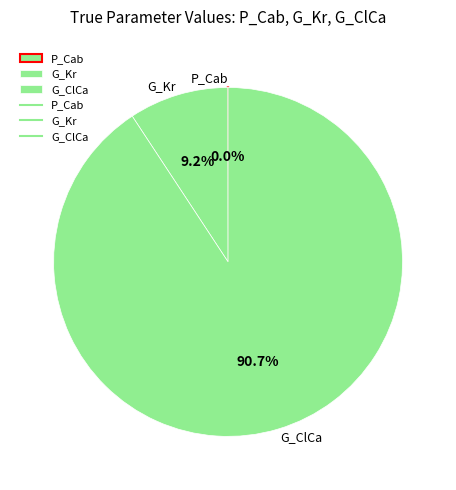

What percentage do G_ClCa and G_Kr together represent?

100.0%